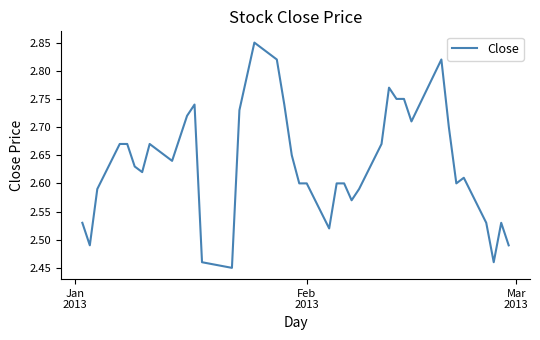

Does the chart display data point markers on the line(s)?

No